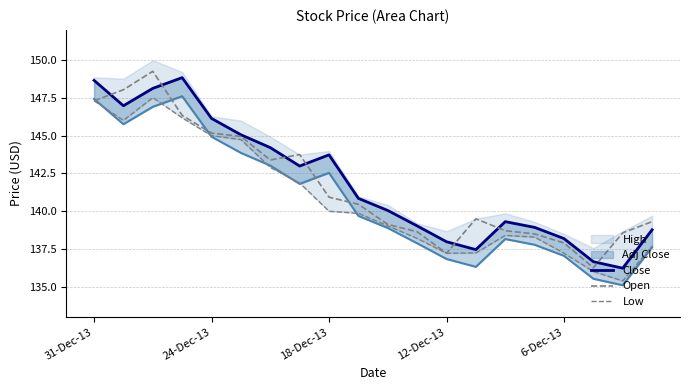

Which series has the largest range (max minus min)?

Open